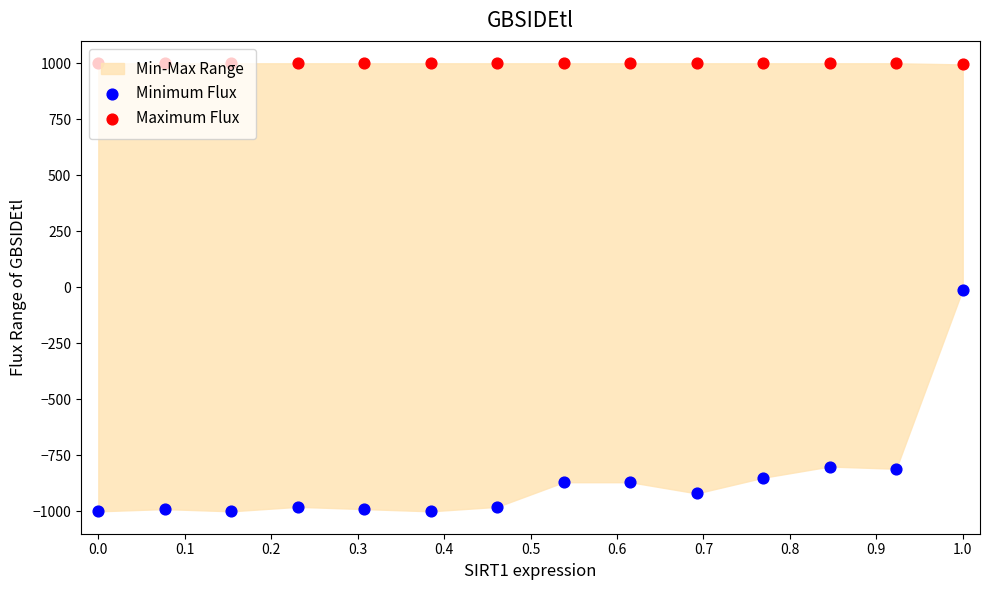

Which series contains the highest Y value?

Maximum Flux